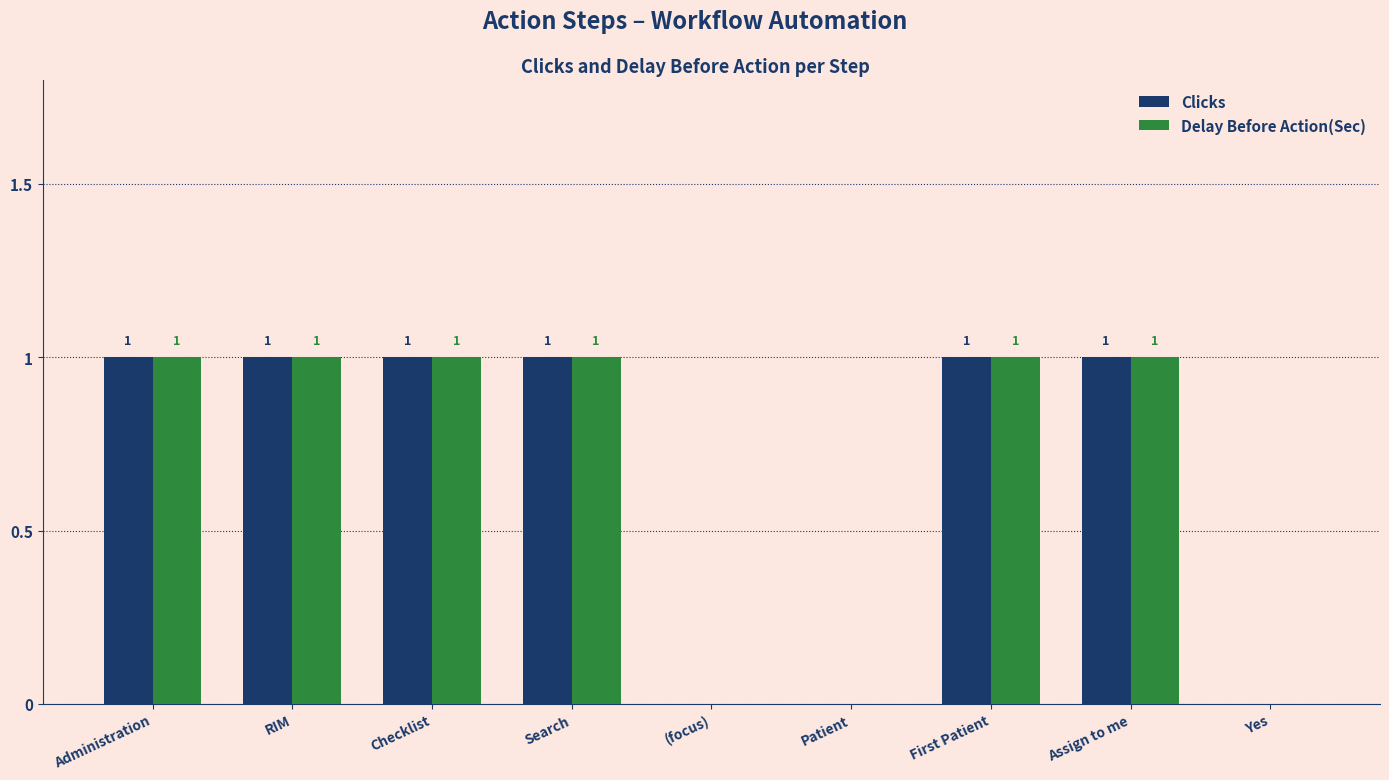

What is the sum of all Delay Before Action(Sec) values?

6